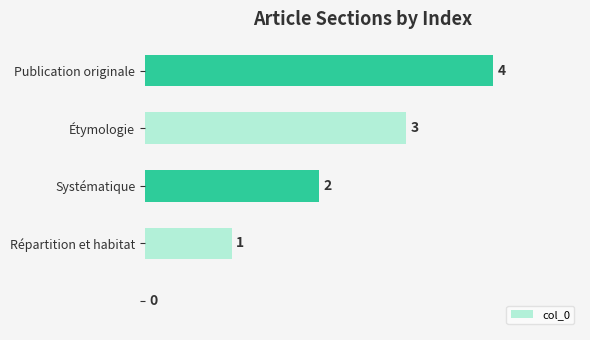

What is the sum of all values?

10